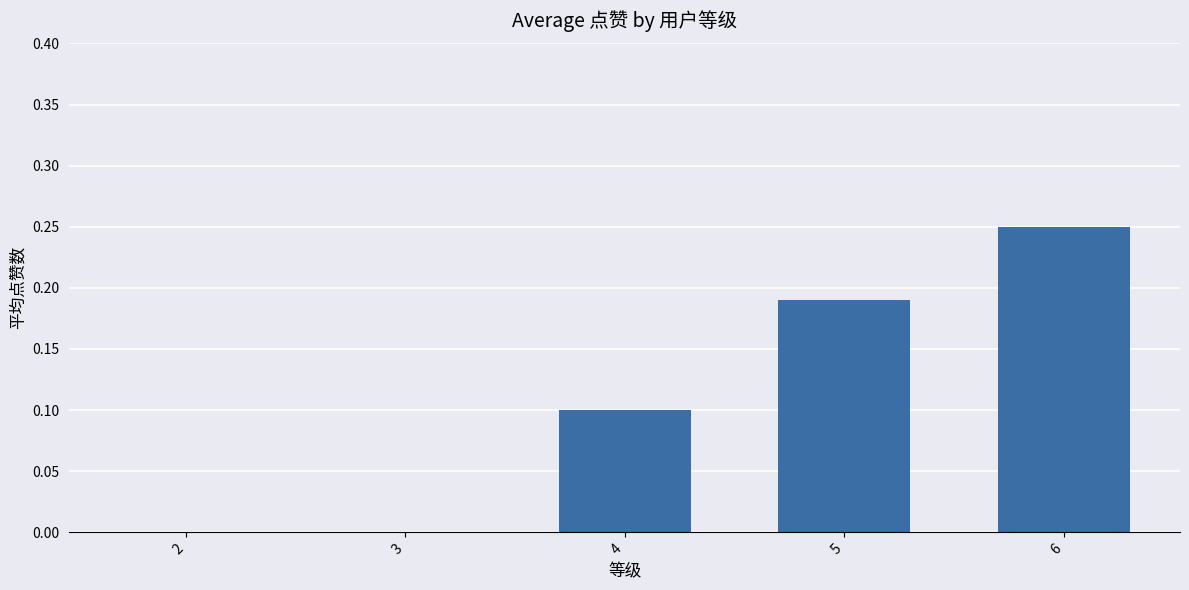

What is the average value?

0.1